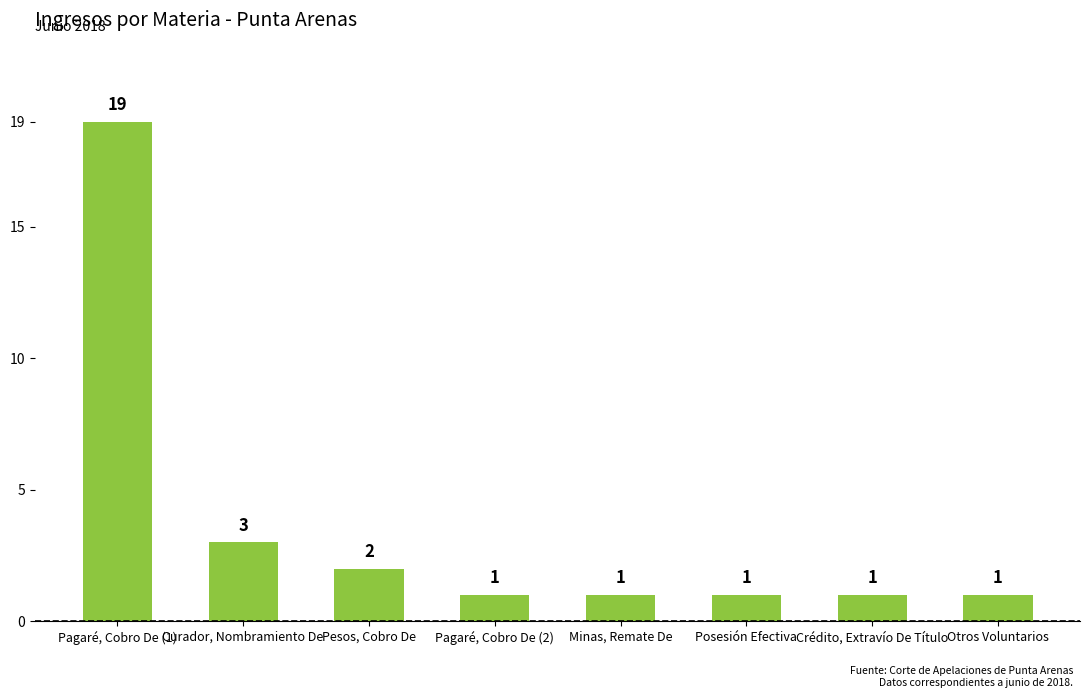

What is the label of the 4th bar from the left?

Pagaré, Cobro De (2)